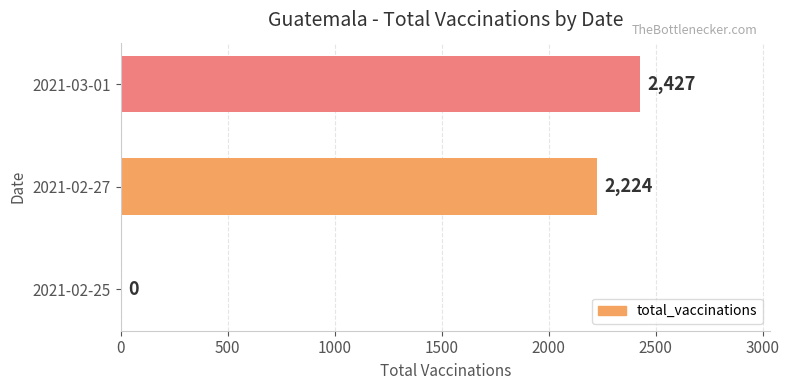

At which category does the chart reach its peak across all series?

2021-03-01